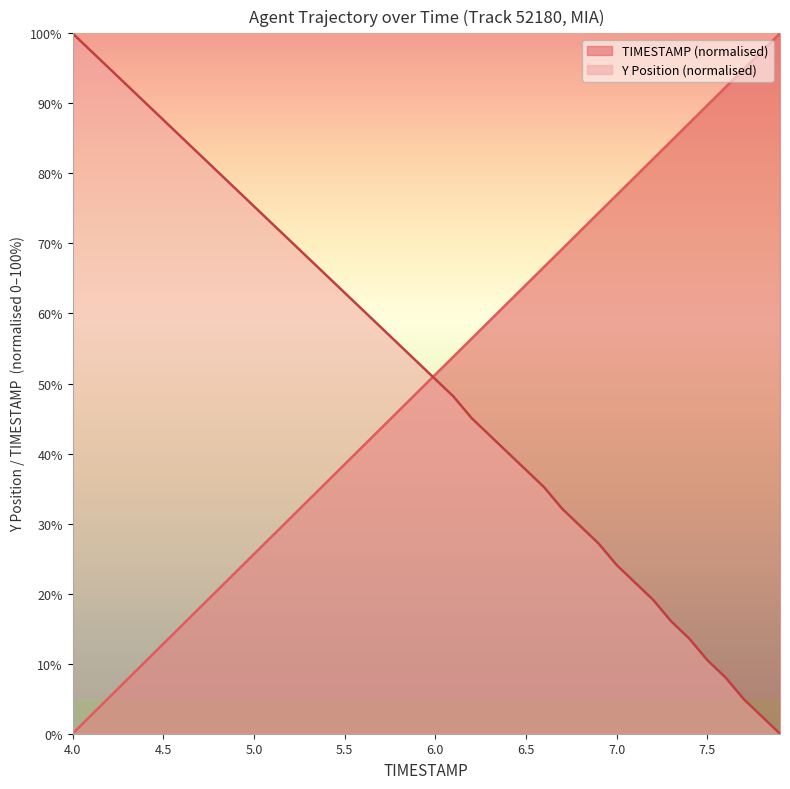

What is the value of the TIMESTAMP point at the 13th from the left?

30.8